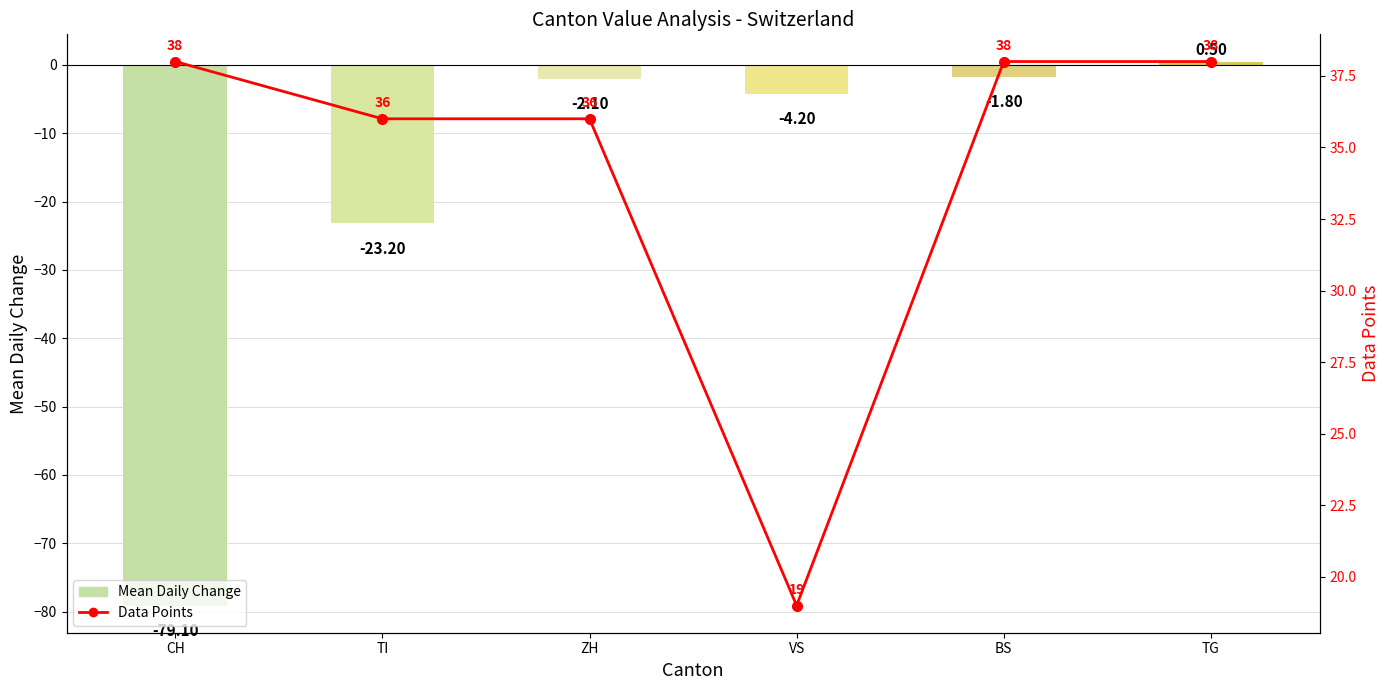

List the series in order of their peak value, highest first.

Data Points, Mean Daily Change